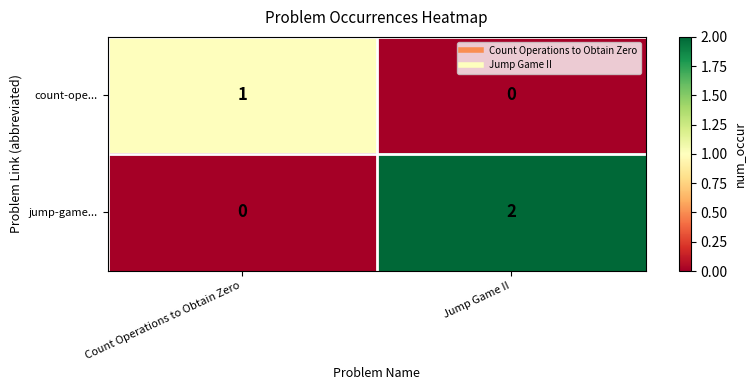

What is the difference between the highest and lowest values at Jump Game II?

2